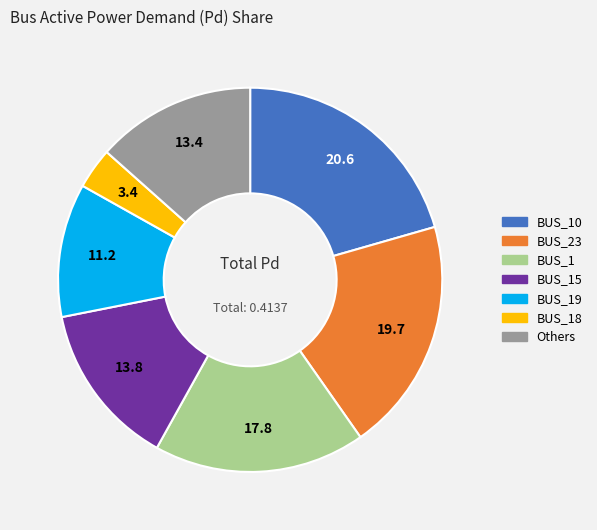

Does any single category account for the majority?

No